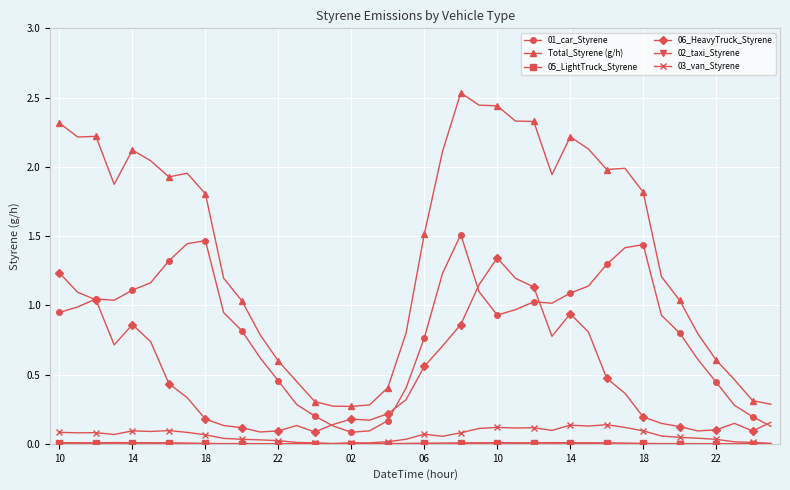

How many distinct data groups are displayed?

6